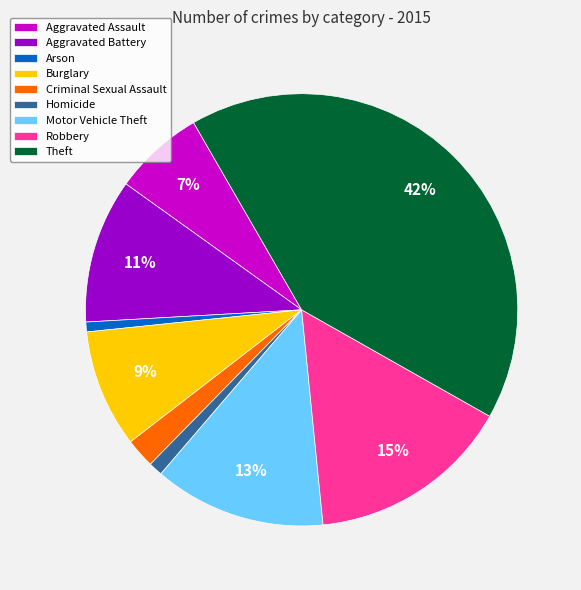

To the nearest percent, what is the average slice percentage?

11%